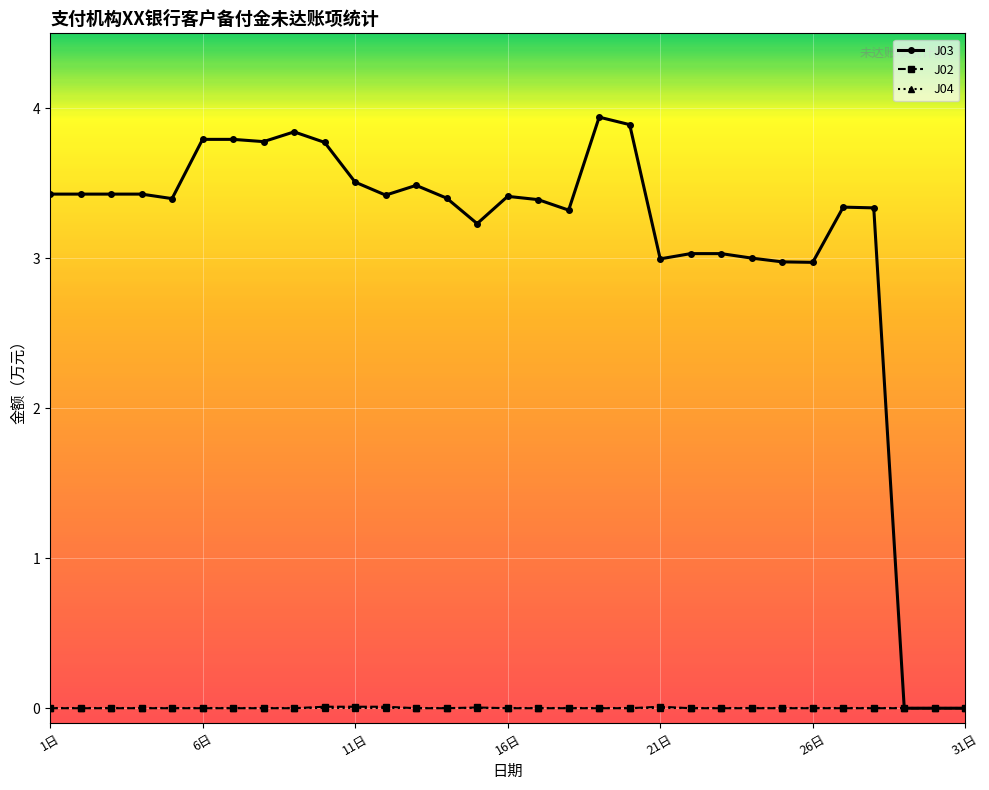

Which series has the largest total across all categories?

J03